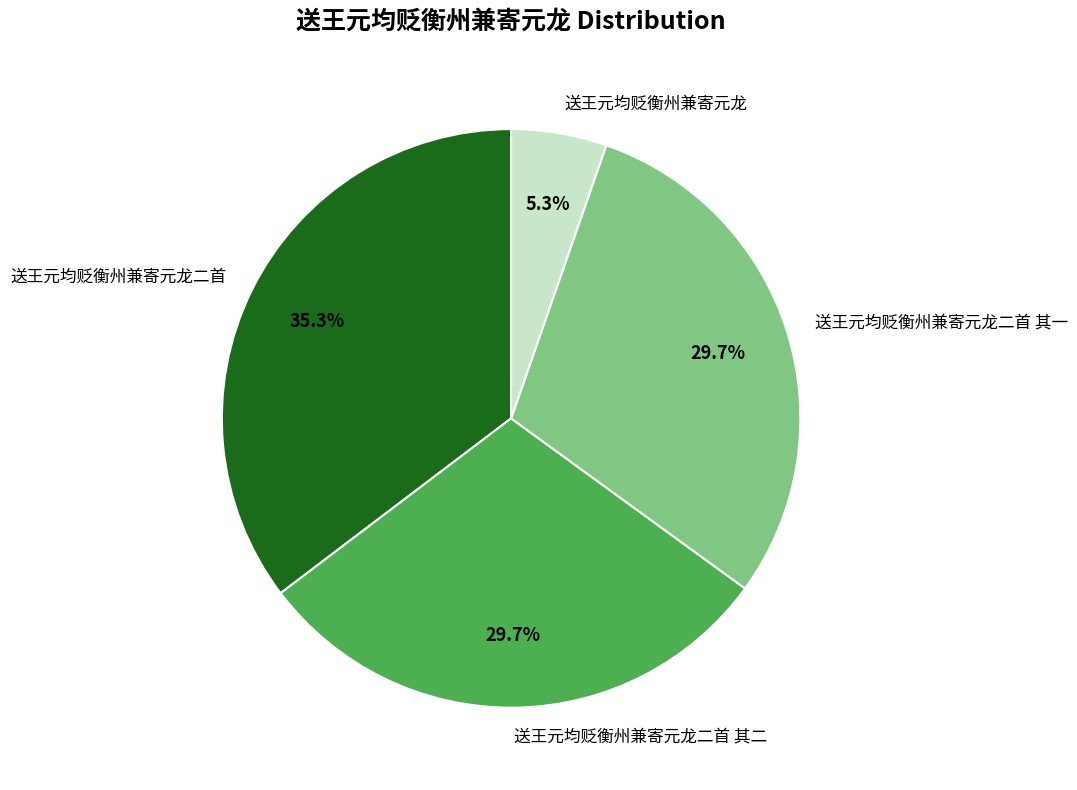

Which category has the smallest portion of the pie?

送王元均贬衡州兼寄元龙